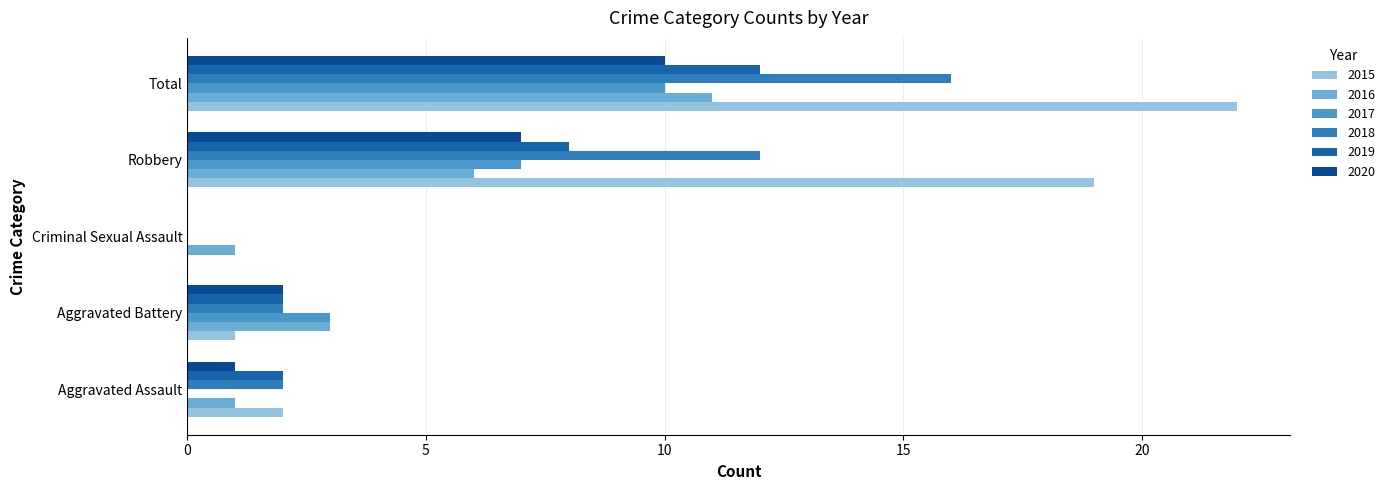

What is the highest value of the 2019 series?

12